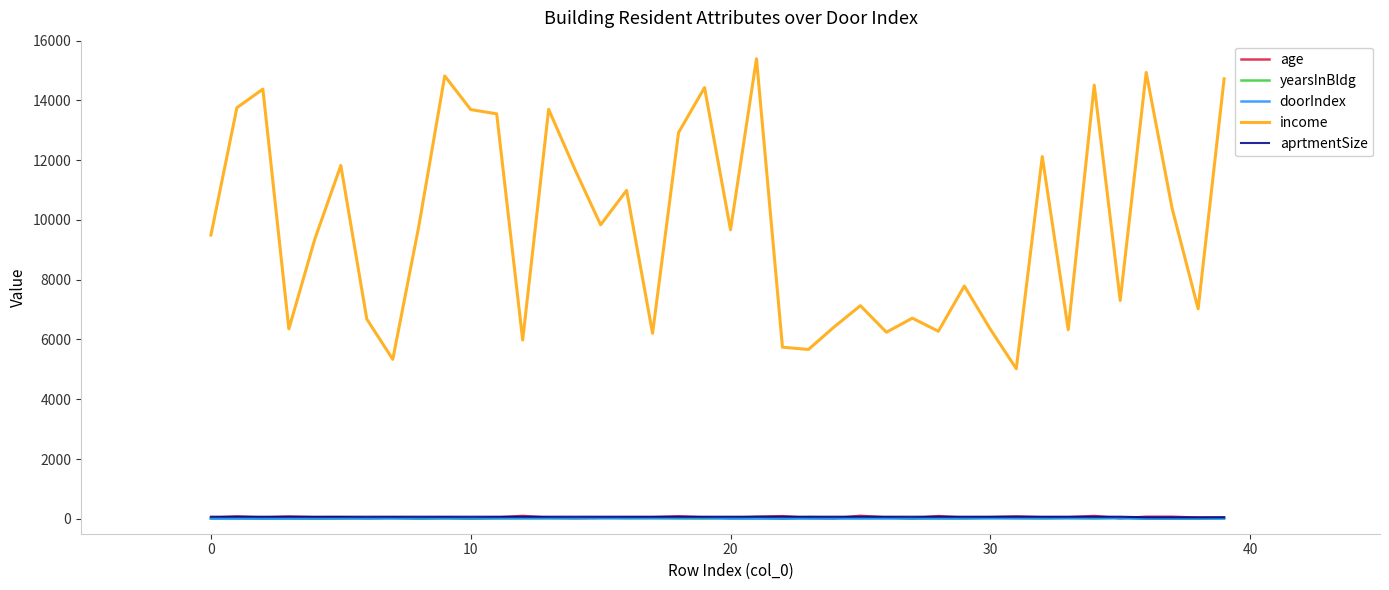

True or false: aprtmentSize and income intersect in this chart.

False